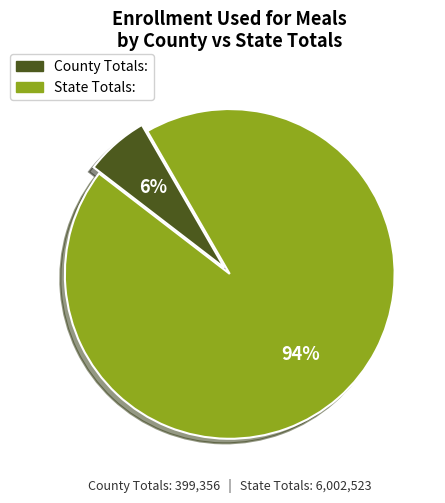

The County Totals: slice represents 1% of the pie. True or false?

False